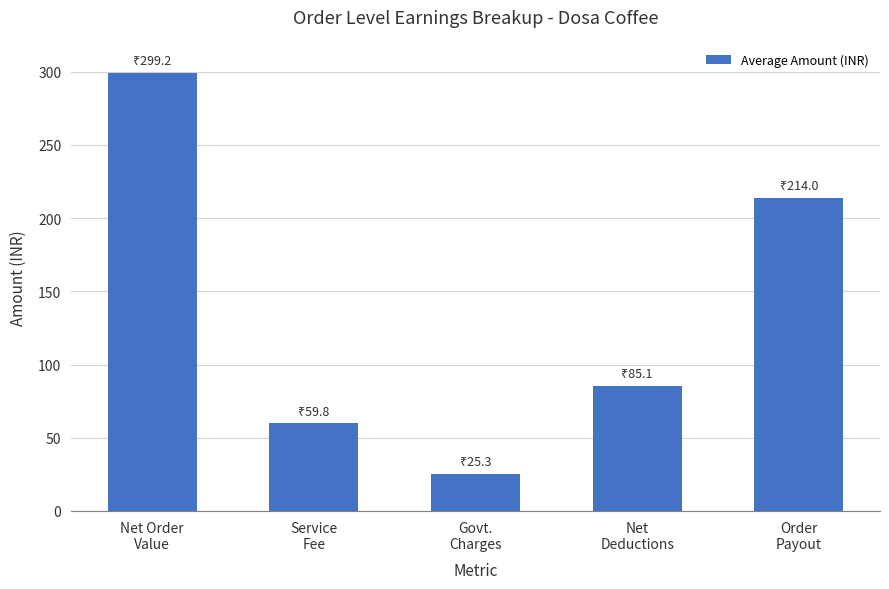

Are the bars horizontal?

No